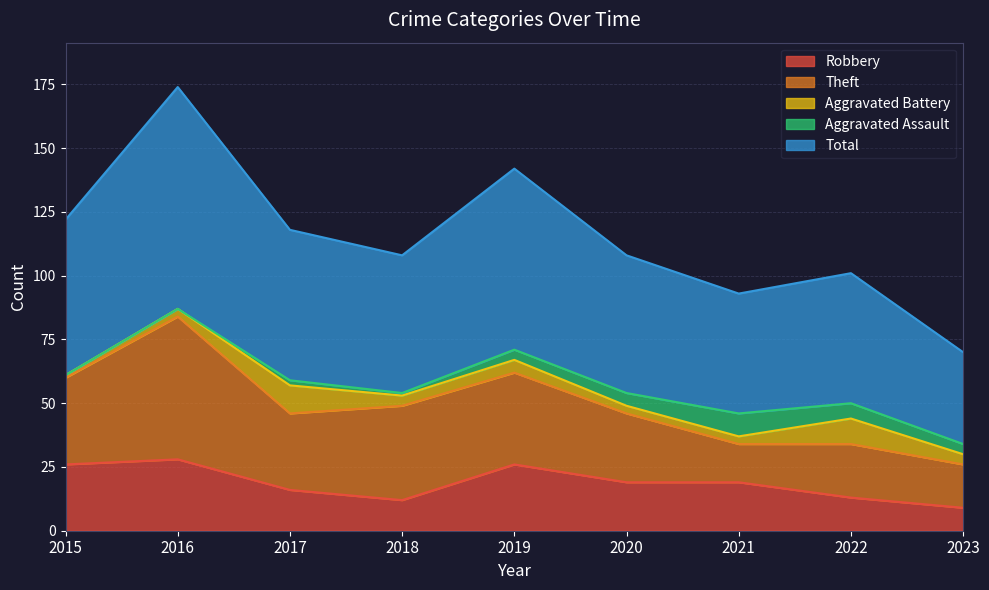

How many lines are shown in the chart?

5